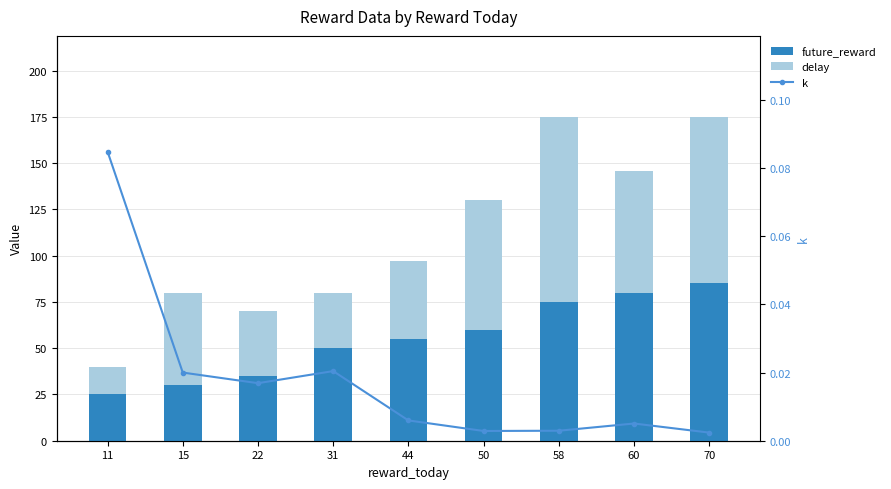

Reading left to right, list all the values displayed in this chart.

future_reward: 11=25.0	15=30.0	22=35.0	31=50.0	44=55.0	50=60.0	58=75.0	60=80.0	70=85.0
delay: 11=15.0	15=50.0	22=35.0	31=30.0	44=42.0	50=70.0	58=100.0	60=66.0	70=90.0
k: 11=0.1	15=0.0	22=0.0	31=0.0	44=0.0	50=0.0	58=0.0	60=0.0	70=0.0